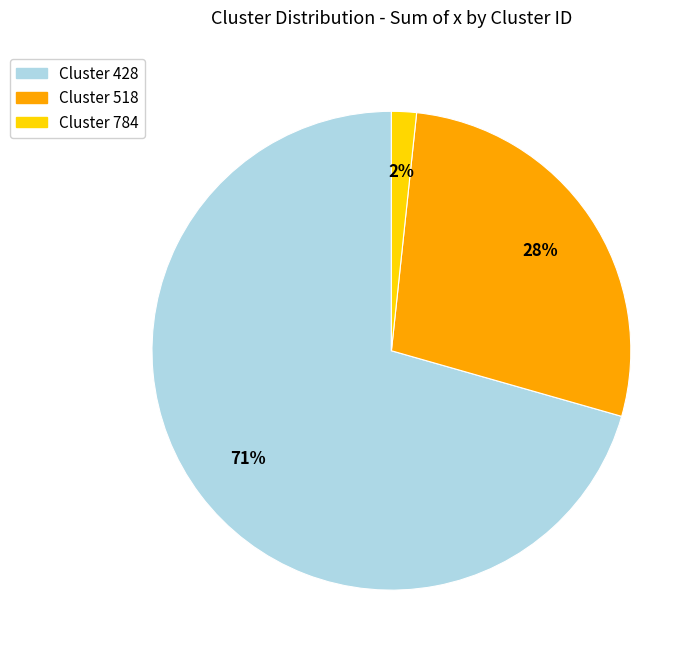

Combined, do Cluster 518 and Cluster 428 account for over 50%?

Yes